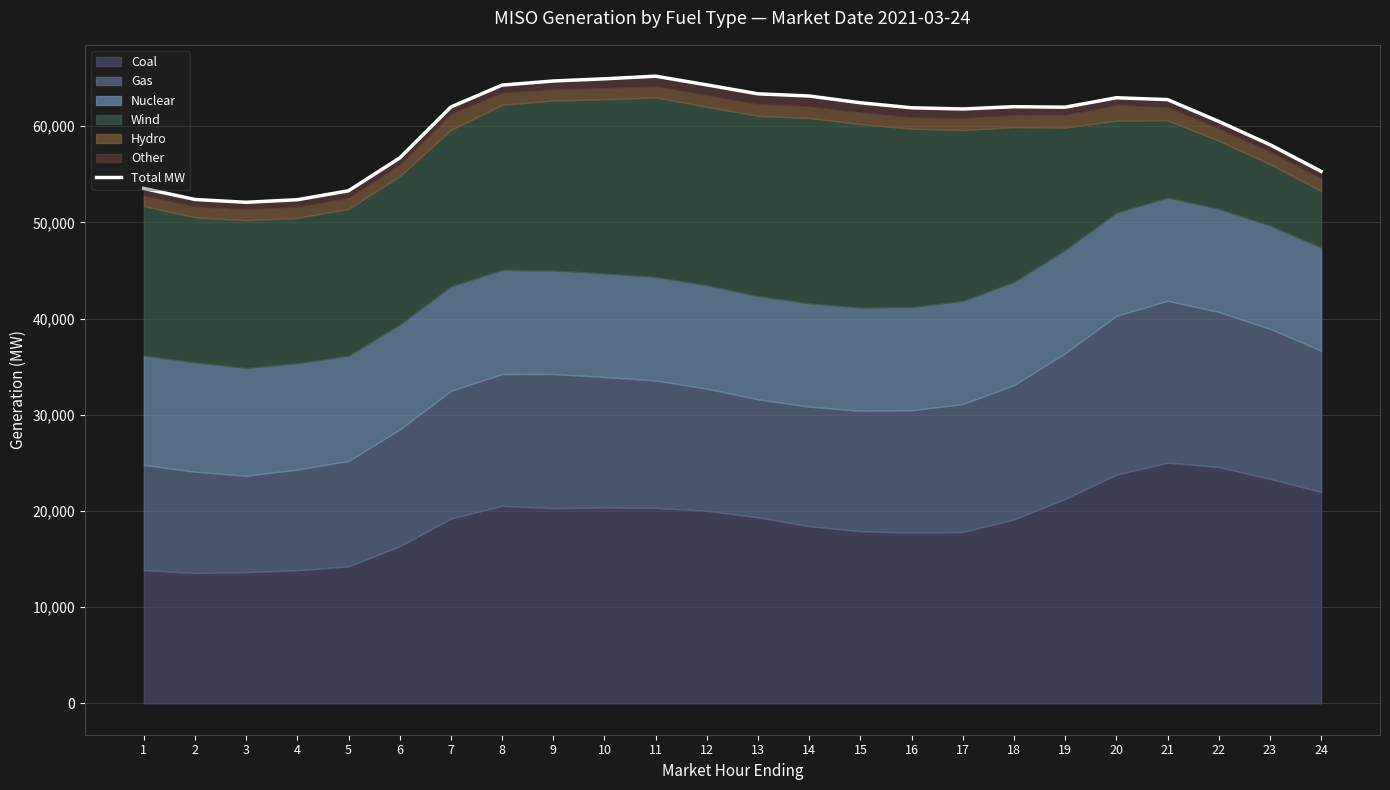

The chart shows a value of 64695.0 at 9. True or false?

True